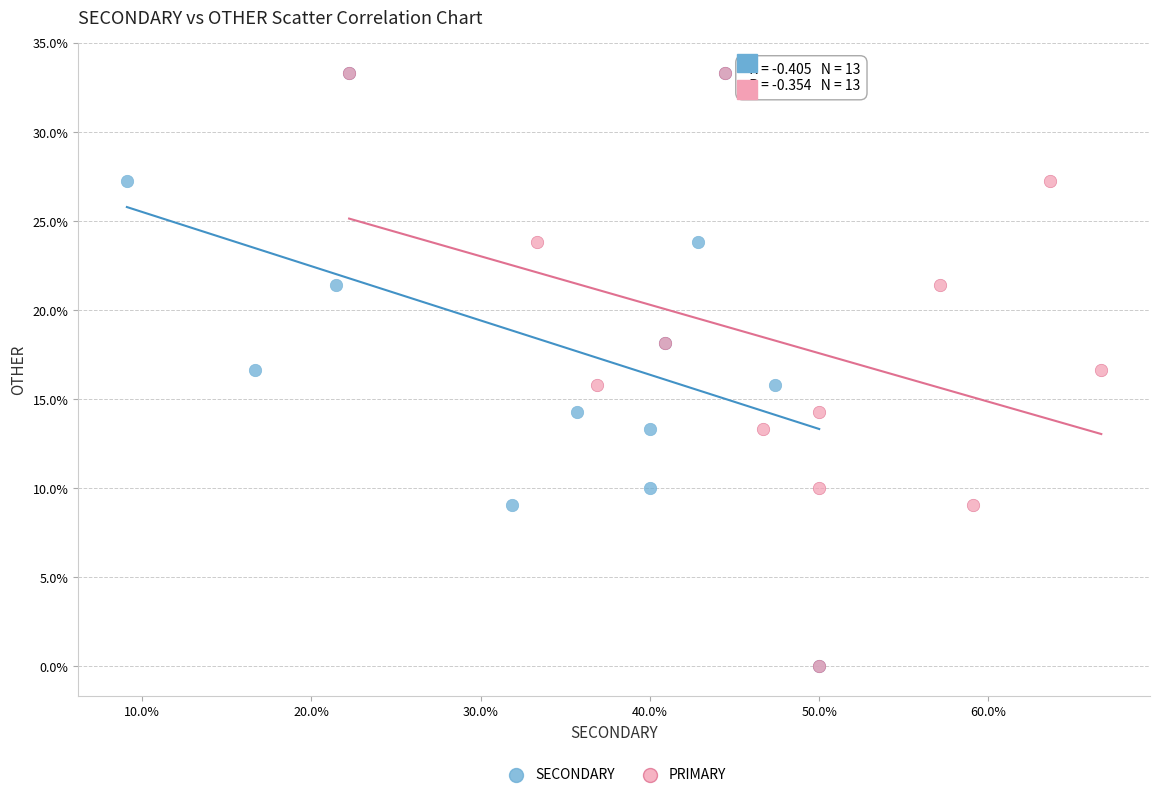

What are all the series names shown in the legend?

SECONDARY, PRIMARY